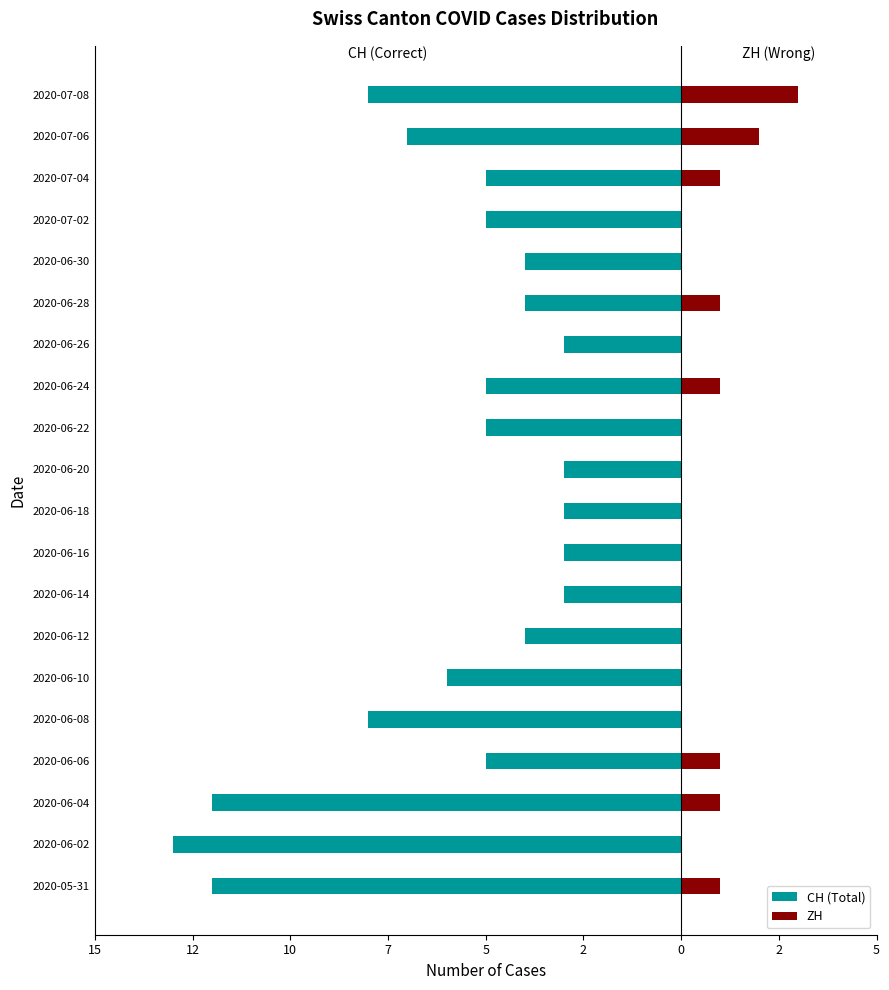

How many ZH values are between 0 and 1?

18